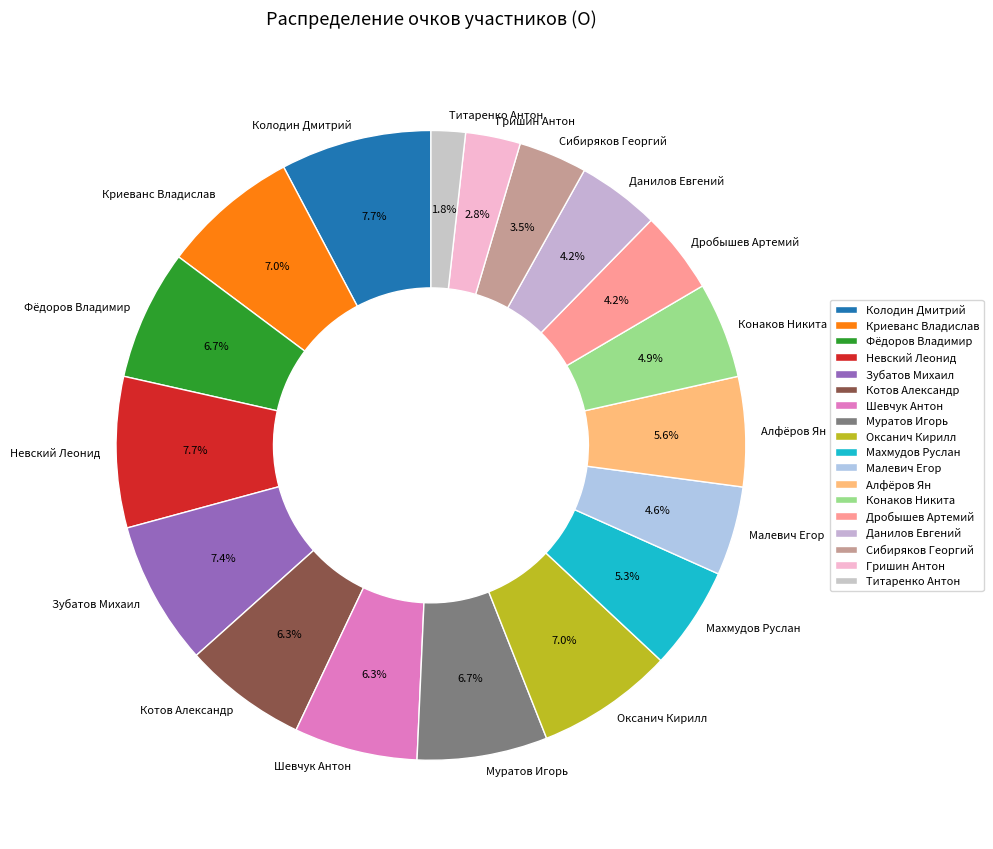

To the nearest percent, what is the difference between the largest and smallest slice percentages?

6%